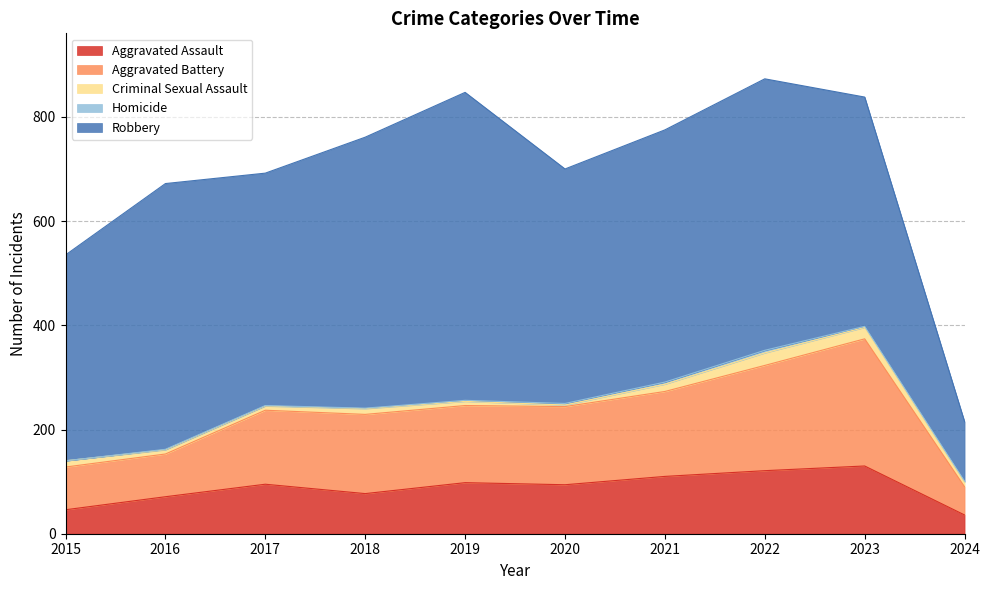

What is the maximum value for Aggravated Assault?

130